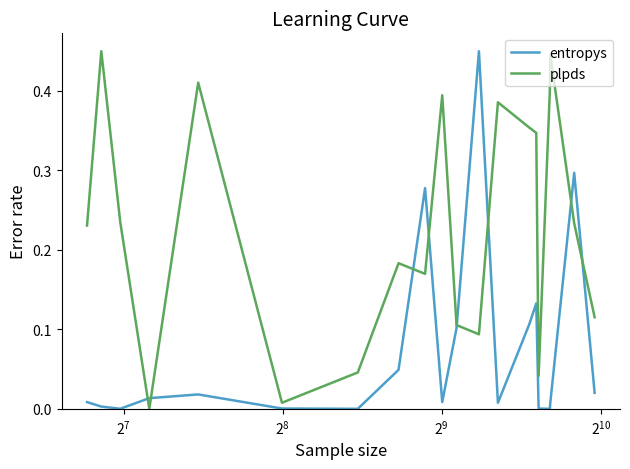

List the series in order of their overall mean, lowest first.

entropys, plpds